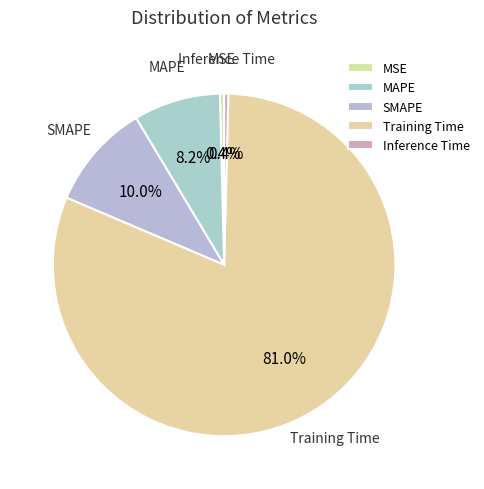

Which slice is the largest?

Training Time